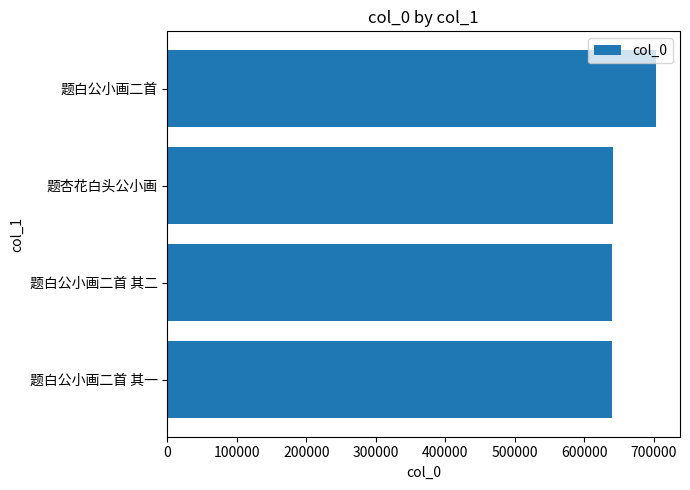

The value at 题杏花白头公小画 is 1081830. True or false?

False